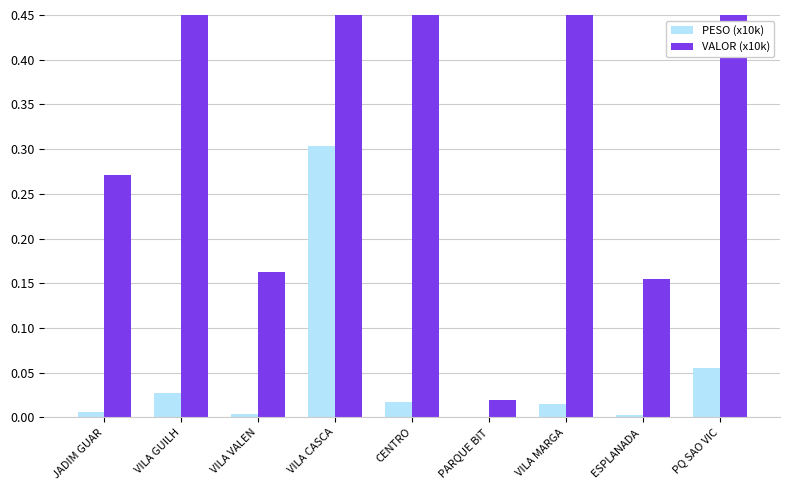

Is it true that PESO (x10k) equals 0.0 at CENTRO?

True